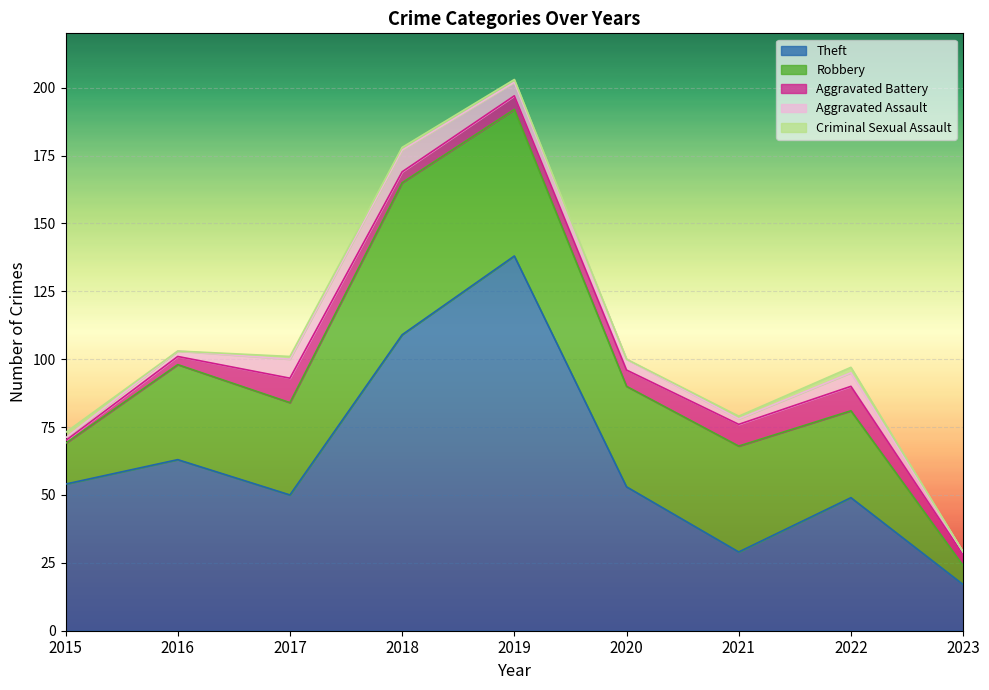

True or false: Robbery and Aggravated Battery cross at least once.

False